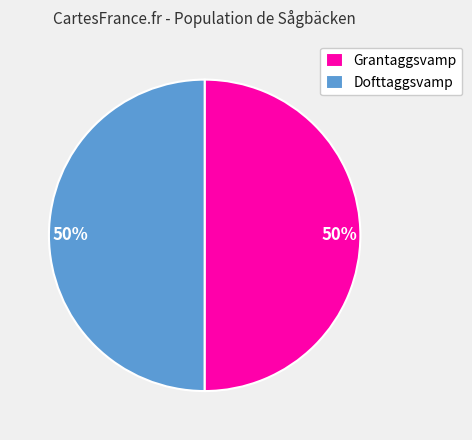

Is it true that Dofttaggsvamp is 63% of the pie?

False